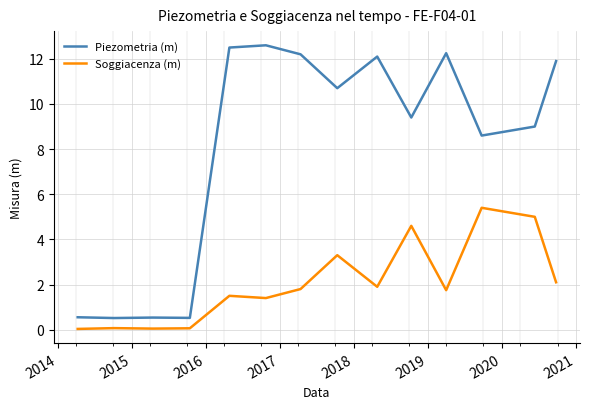

List the series in order of their peak value, highest first.

Piezometria (m), Soggiacenza (m)